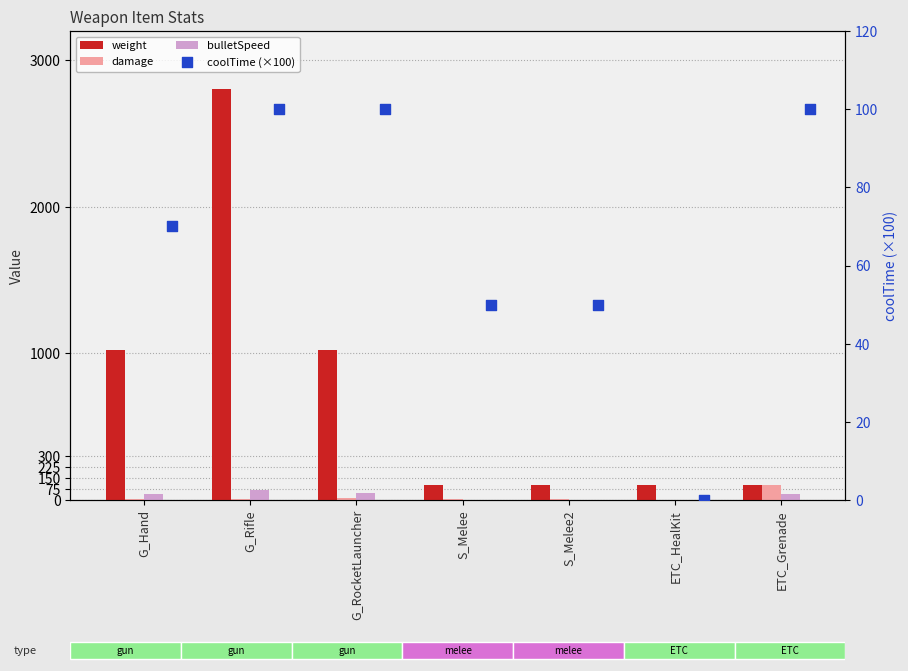

Which series has the widest spread of Y values?

weight